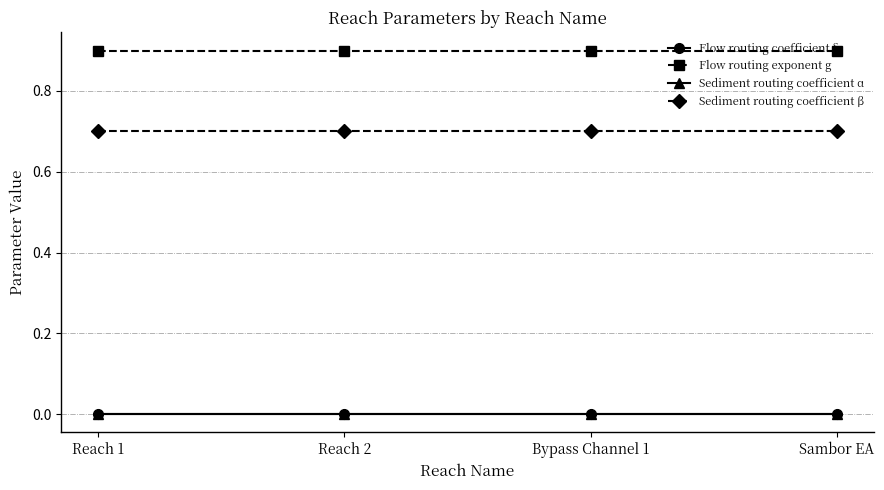

True or false: Sediment routing coefficient β has more than 1 interior local peaks.

False